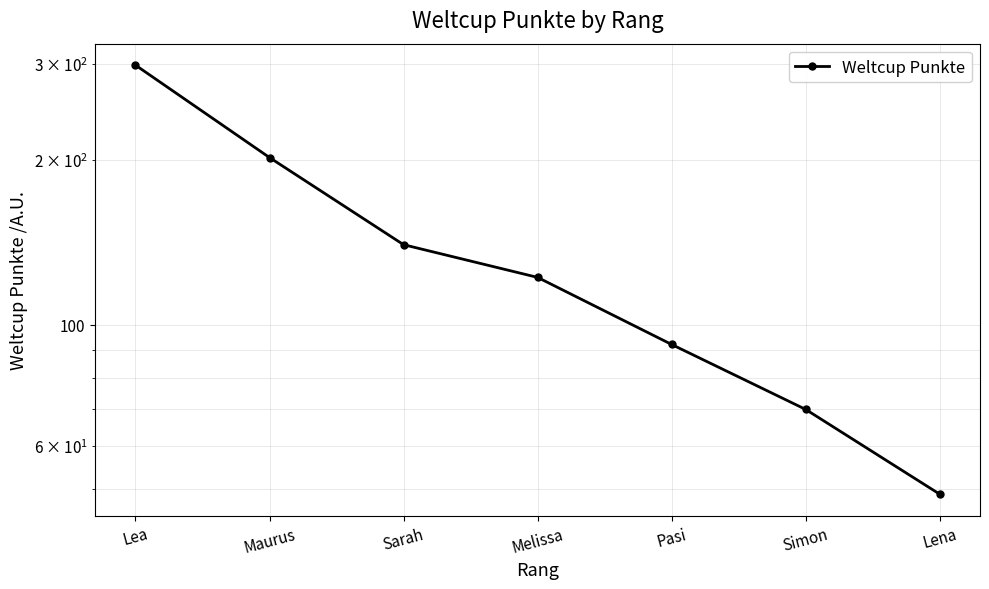

What is the ratio of the value at Simon to the value at Pasi?

0.8